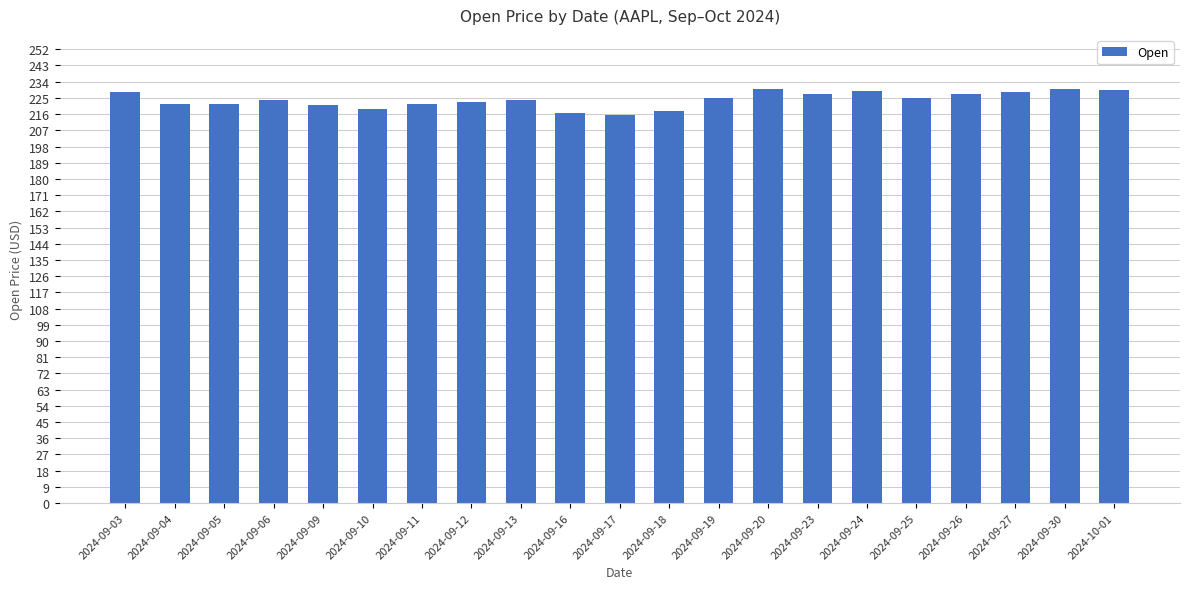

Between 2024-09-09 and 2024-09-03, which is larger?

2024-09-03